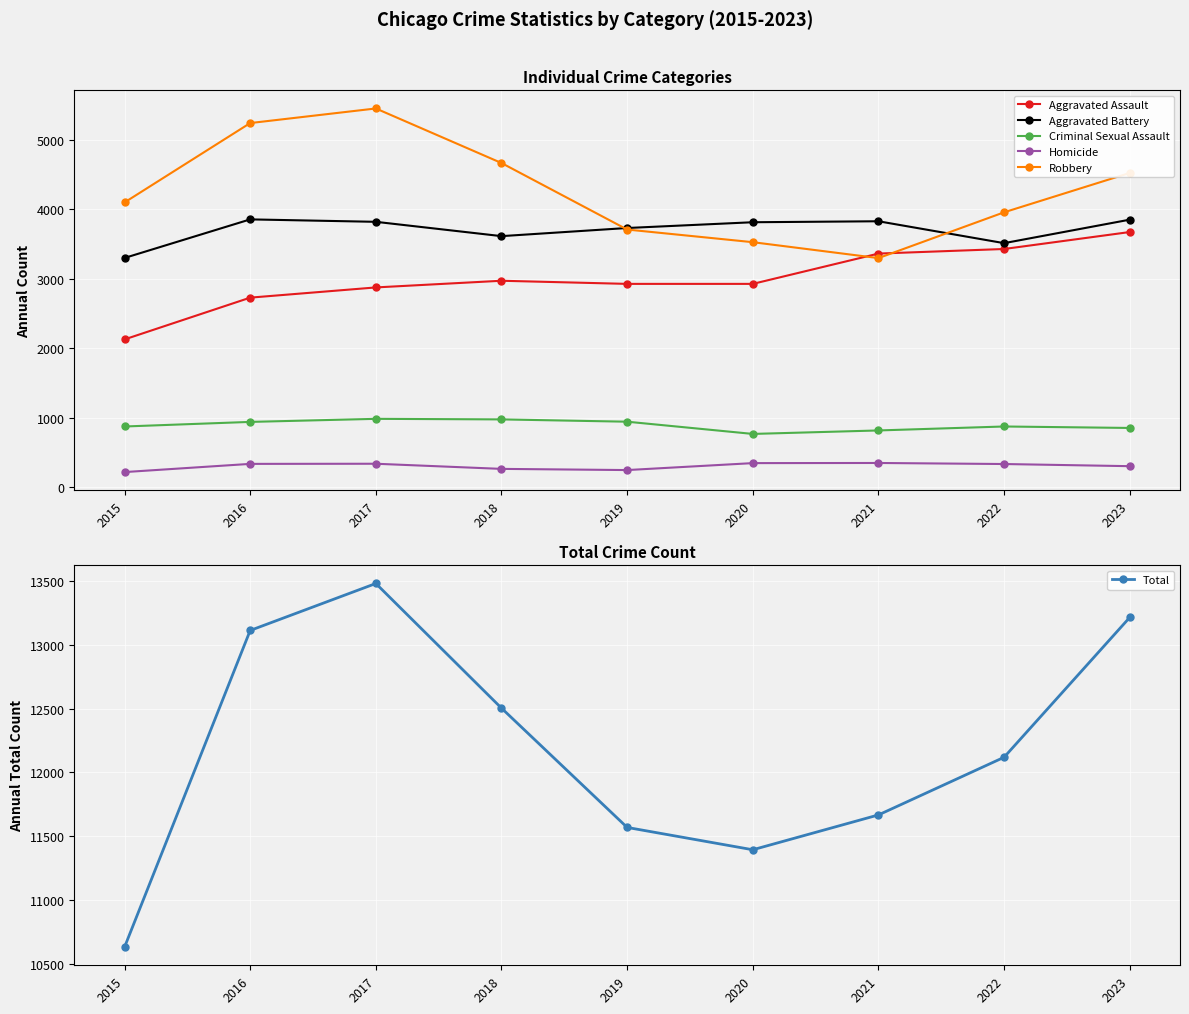

At which category is the sum across all series the highest?

2017